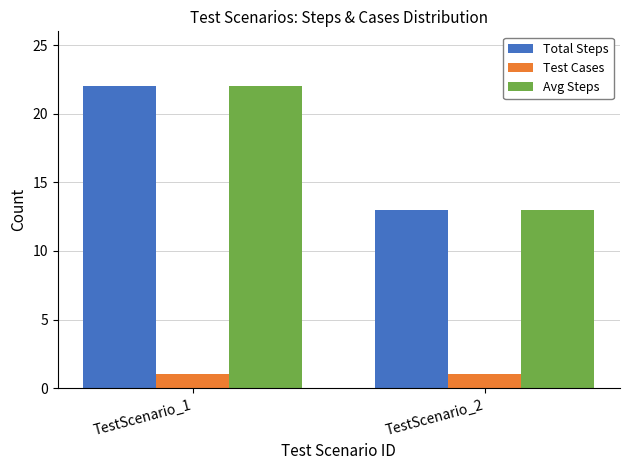

At which label is Avg Steps closest to 17?

TestScenario_2